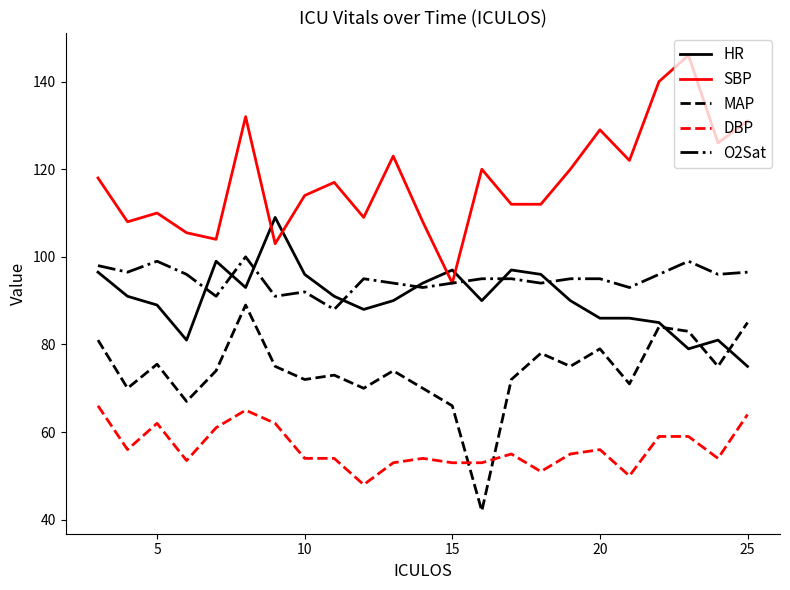

Which series ends up on top after the final intersection of MAP and DBP?

MAP